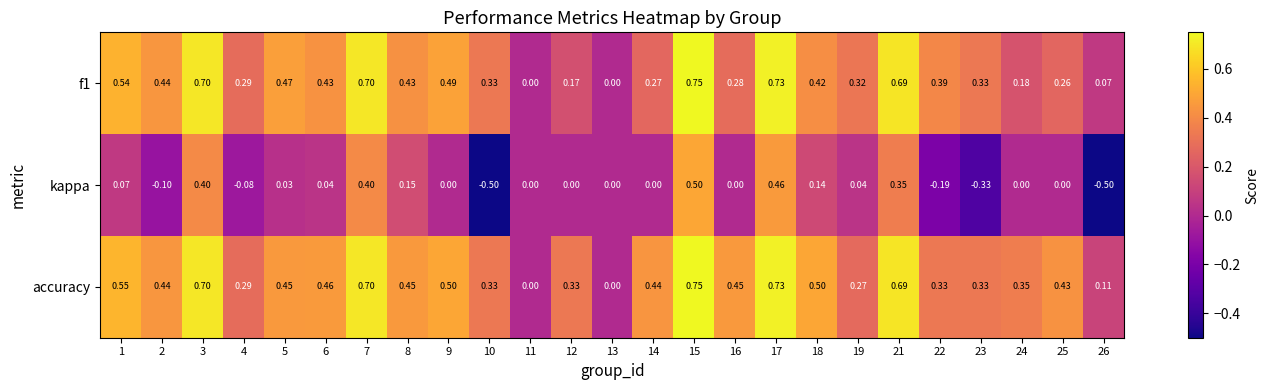

Which series has the largest total across all categories?

accuracy